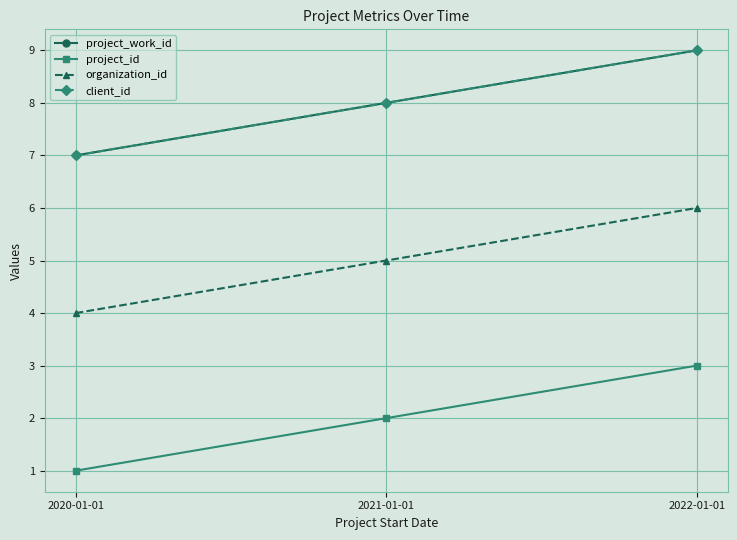

Where is project_id nearest to the value 2?

2021-01-01